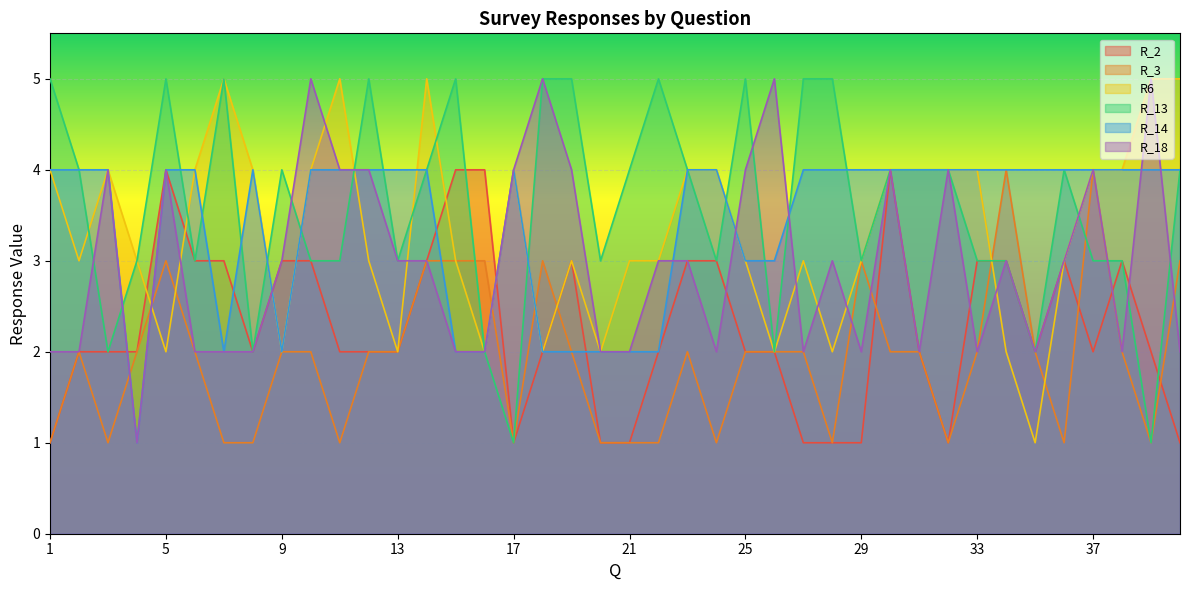

At which label does R_2 reach its peak?

5